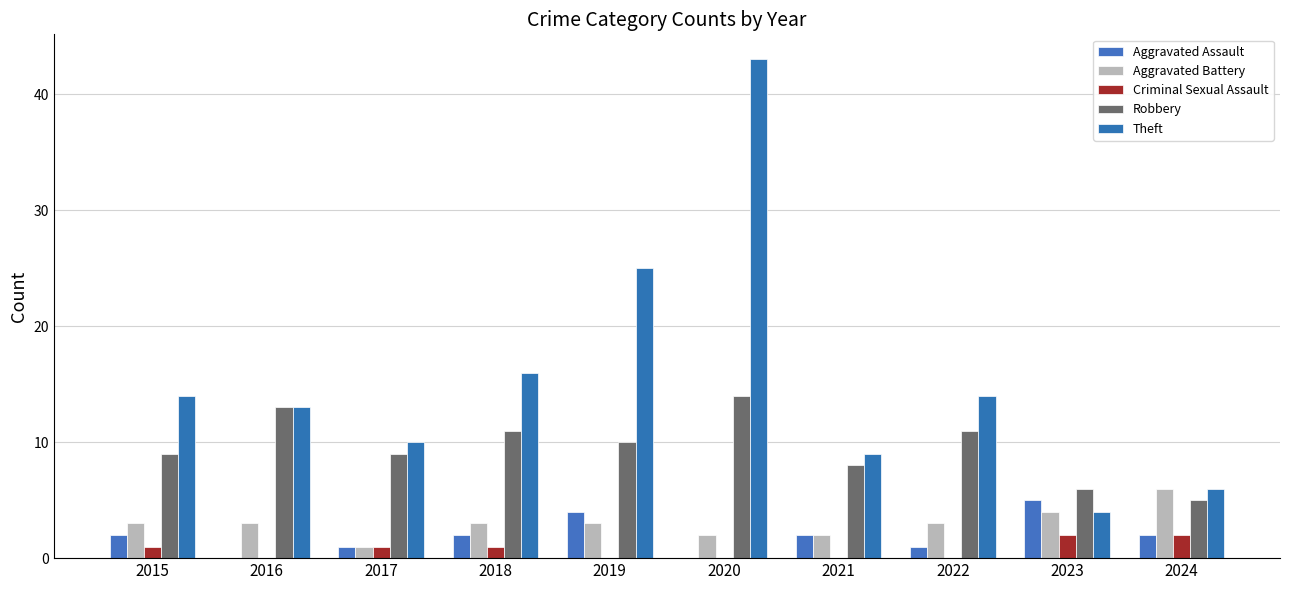

What is the value of the Robbery bar at the 5th from the left?

10